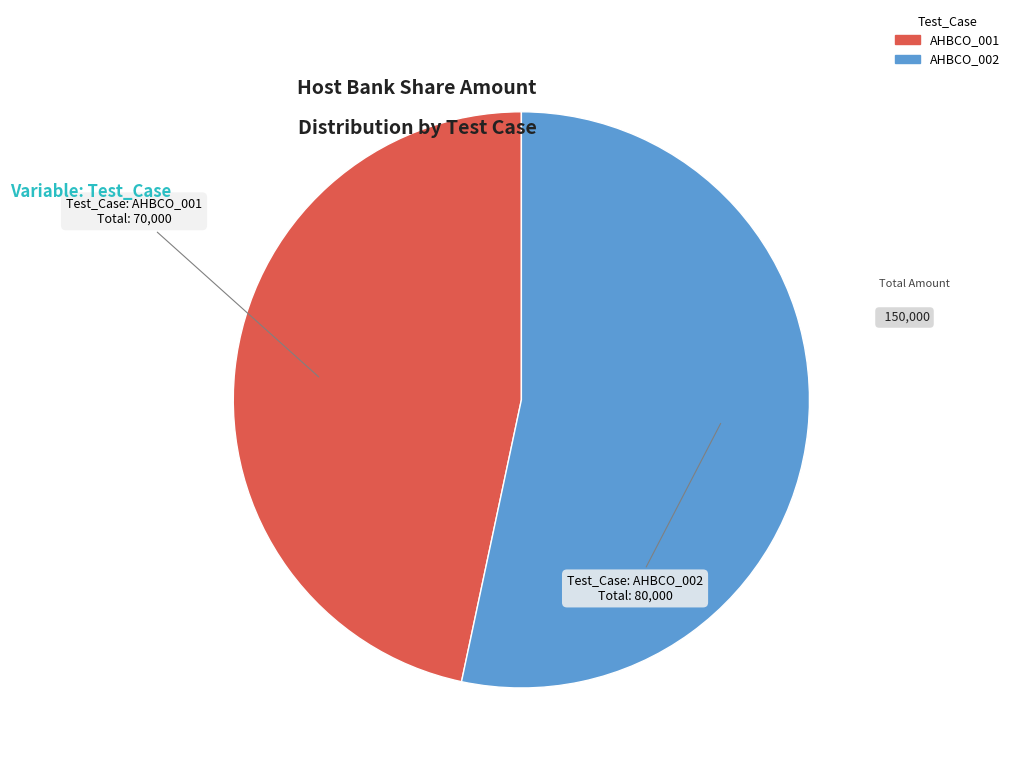

Which category has the smallest portion of the pie?

AHBCO_001